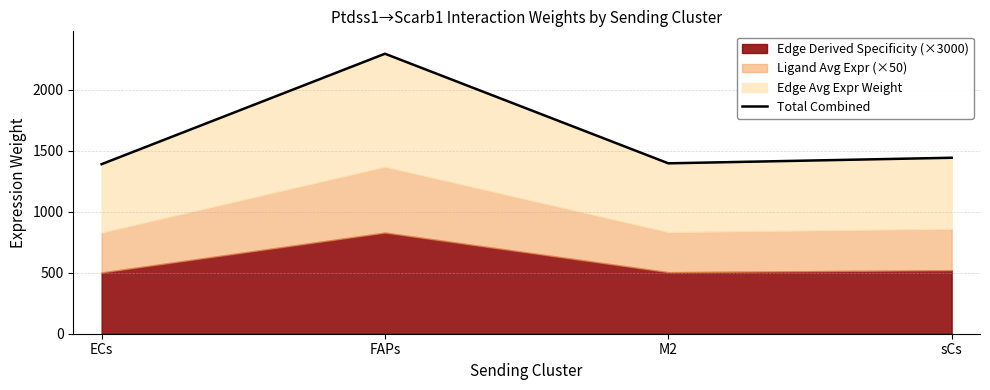

How many data points are above 1441?

2